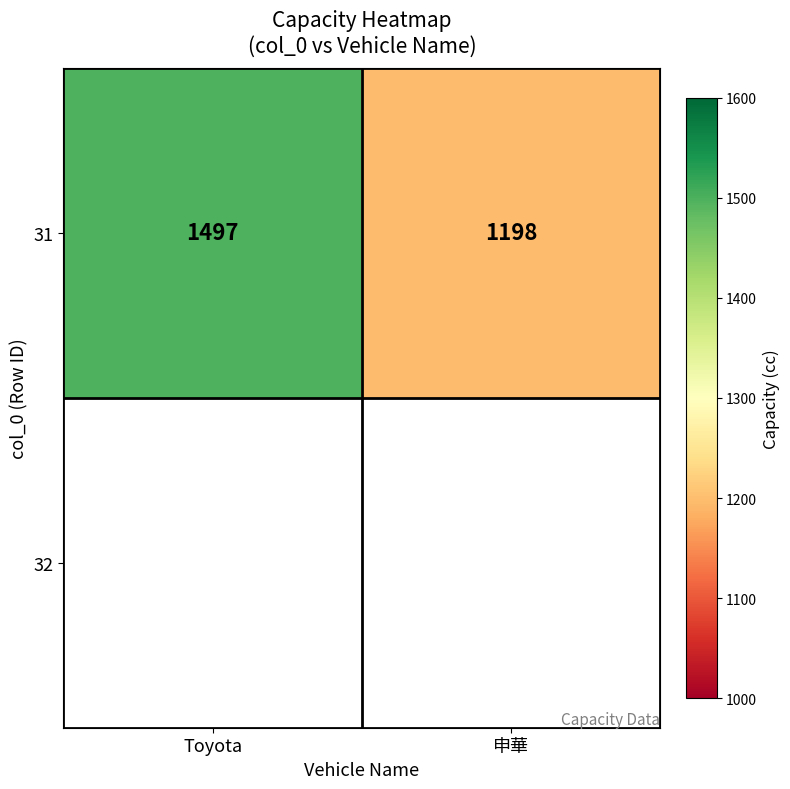

How many data points does each series have?

2